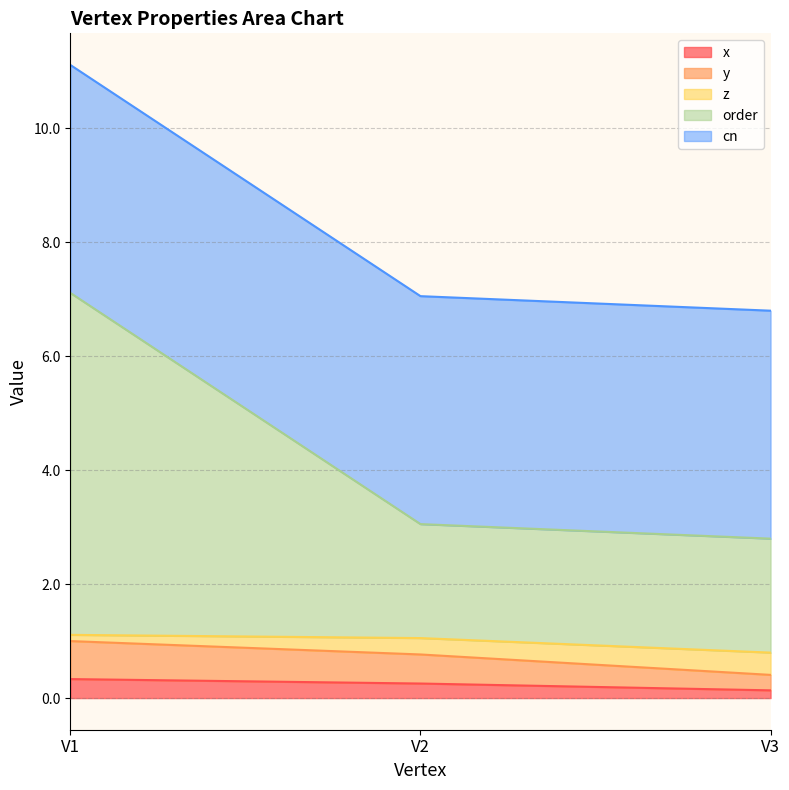

The x series shows 0.1 at V3. True or false?

True